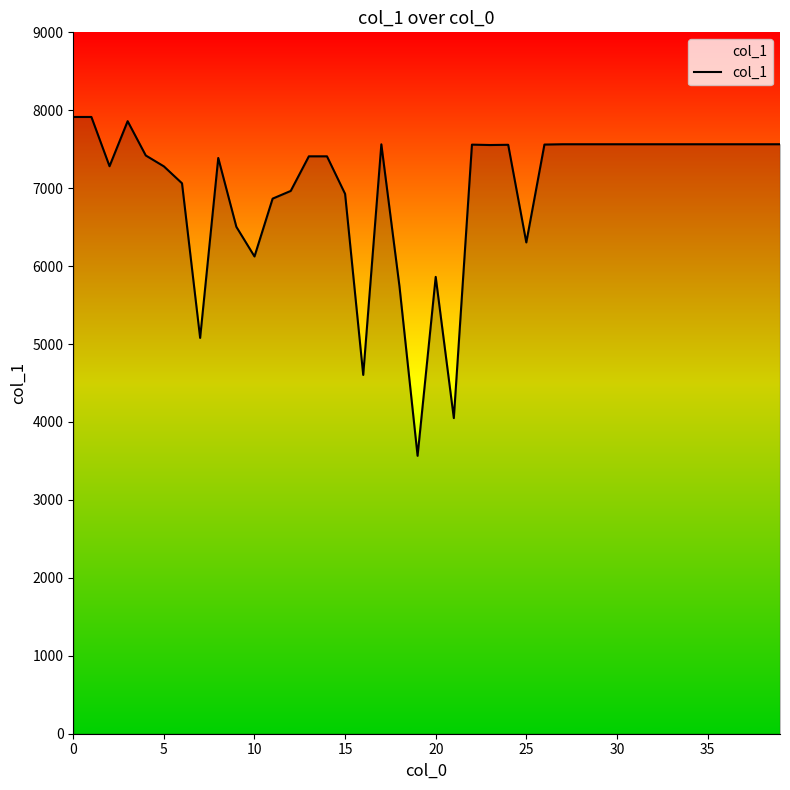

What is the maximum value shown in the chart?

7914